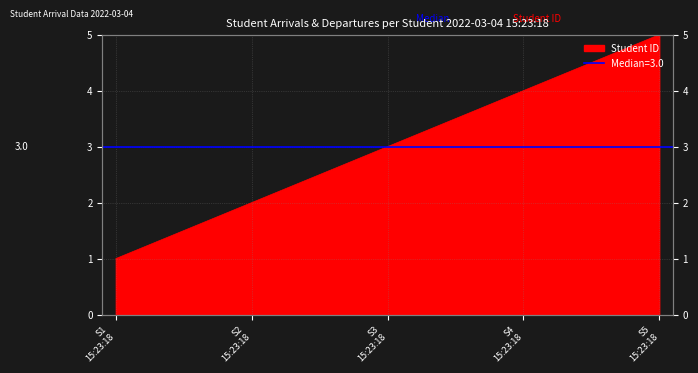

What is the minimum value shown in the chart?

1